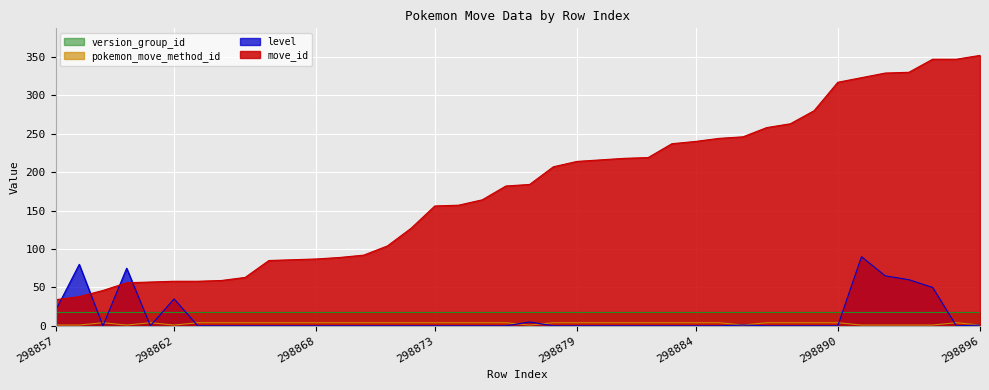

Is the value of move_id at 298880 greater than the value of level at 298859?

Yes